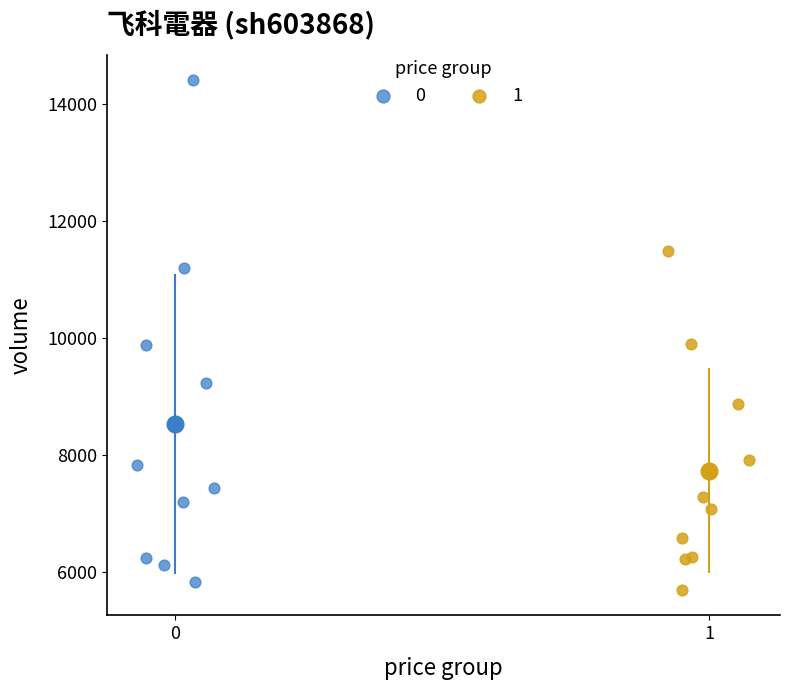

Which series has the widest spread of Y values?

0